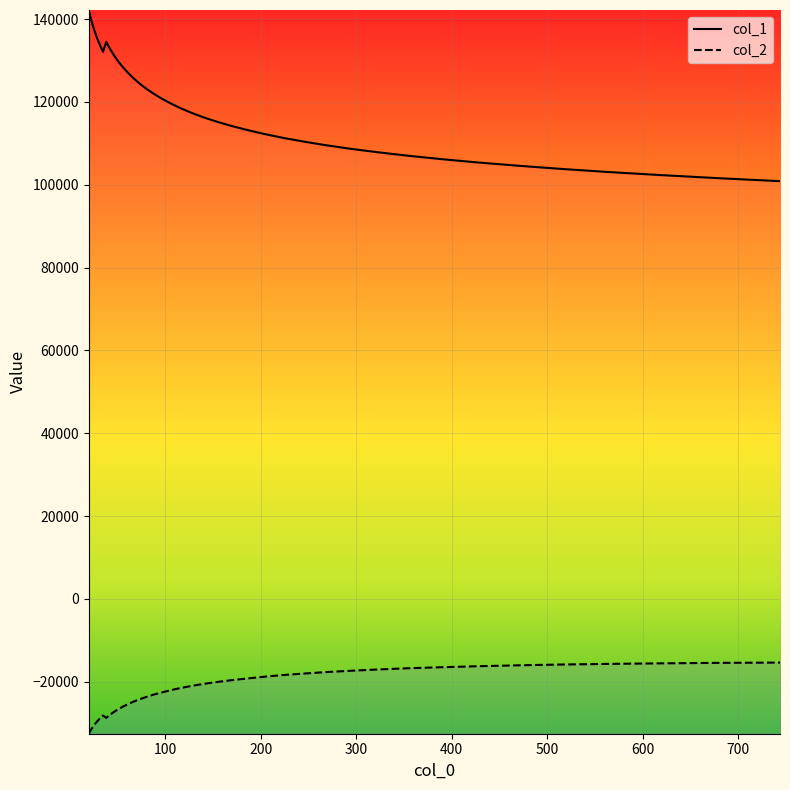

Rank the series by their maximum value, from lowest to highest.

col_2, col_1